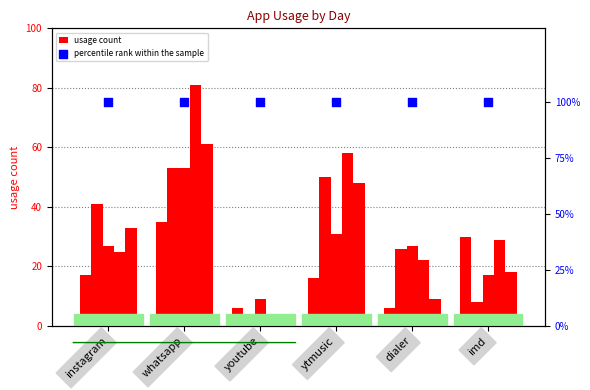

Which series reaches the maximum Y coordinate?

percentile rank within the sample